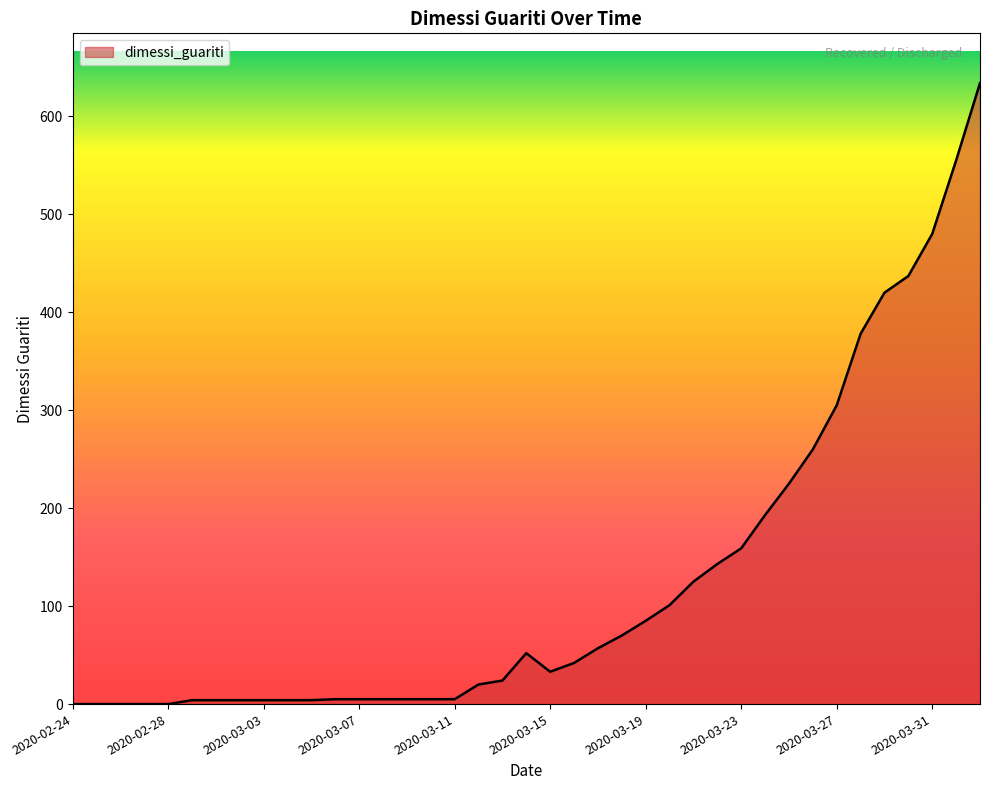

What is the average value?

124